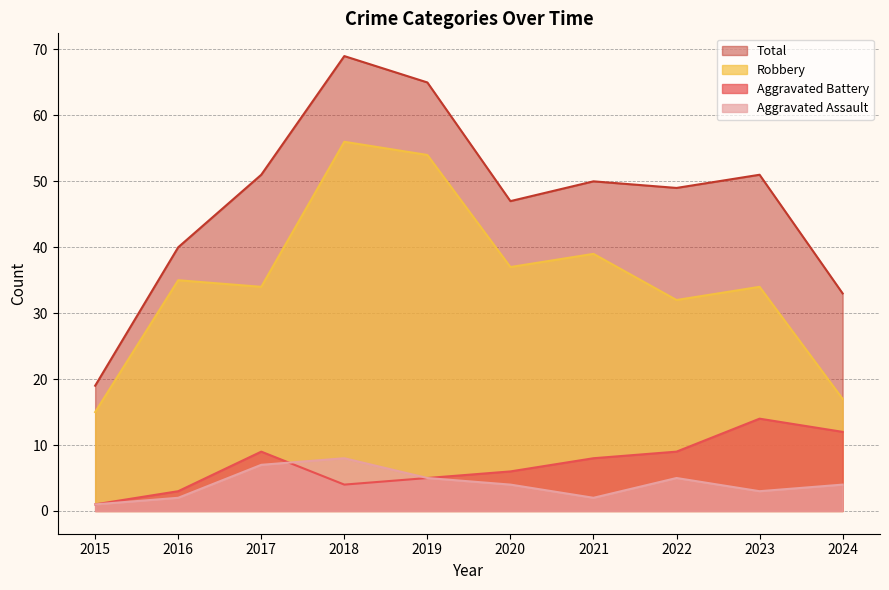

How many data points in Total are above 50?

4